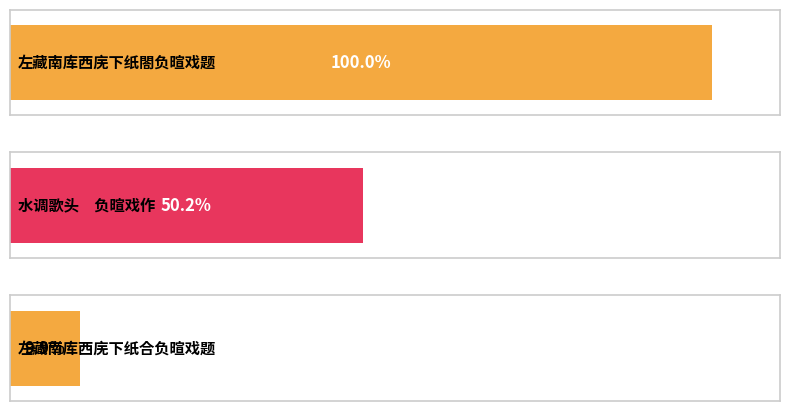

Rank the categories by value from lowest to highest.

左藏南库西庑下纸合负暄戏题, 水调歌头　负暄戏作, 左藏南库西庑下纸閤负暄戏题